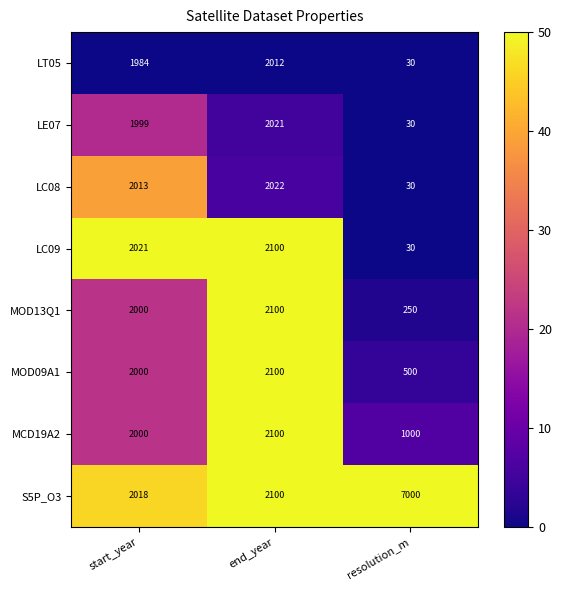

Is the value of LT05 at end_year greater than the value of LE07 at start_year?

Yes